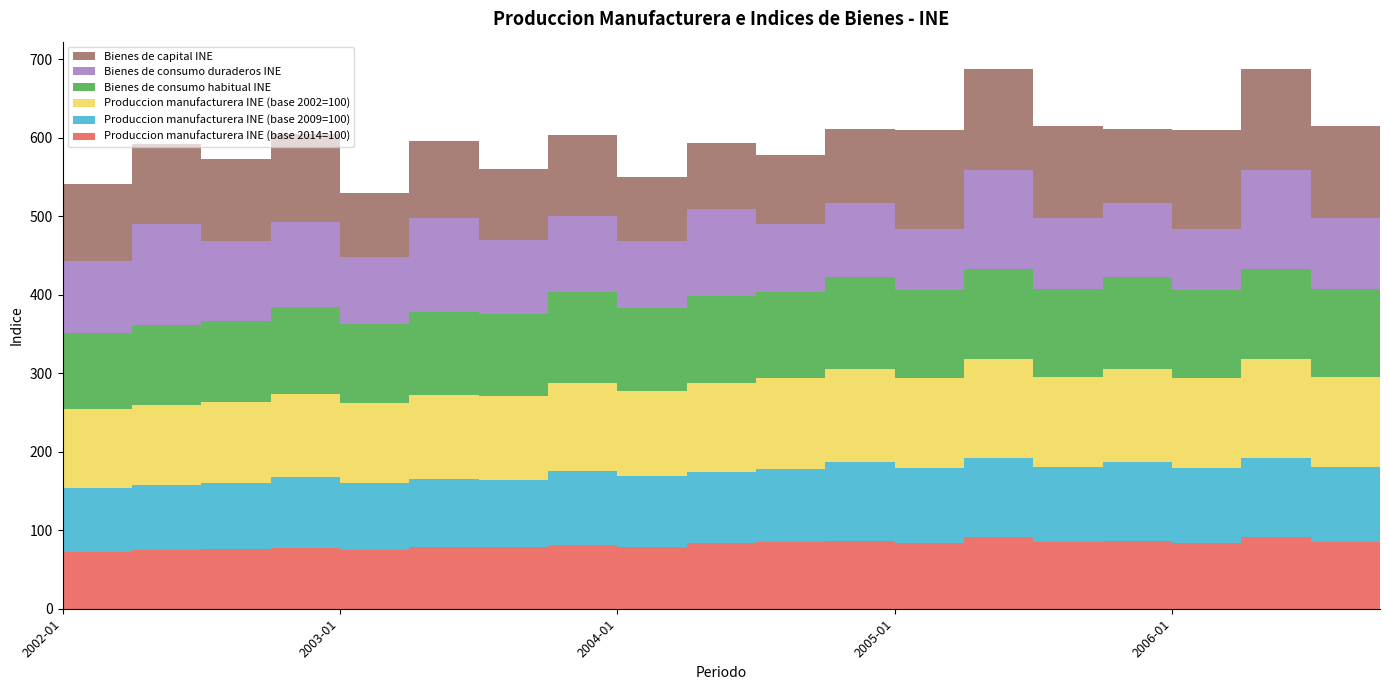

Reading left to right, transcribe all the data shown in this chart.

Produccion manufacturera INE (base 2014=100): 2002-01=72.4	2002-04=75.3	2002-07=76.0	2002-10=77.8	2003-01=75.0	2003-04=78.9	2003-07=78.1	2003-10=81.7	2004-01=79.3	2004-04=83.2	2004-07=84.8	2004-10=86.8	2005-01=84.0	2005-04=91.9	2005-07=84.8	2005-10=86.8	2006-01=84.0	2006-04=91.9	2006-07=84.8	2006-10=86.8
Produccion manufacturera INE (base 2009=100): 2002-01=82.1	2002-04=82.1	2002-07=83.6	2002-10=90.0	2003-01=85.1	2003-04=86.1	2003-07=85.9	2003-10=94.5	2004-01=90.0	2004-04=90.7	2004-07=93.3	2004-10=100.4	2005-01=95.3	2005-04=100.2	2005-07=95.2	2005-10=100.4	2006-01=95.3	2006-04=100.2	2006-07=95.2	2006-10=100.4
Produccion manufacturera INE (base 2002=100): 2002-01=99.7	2002-04=102.8	2002-07=103.8	2002-10=106.2	2003-01=102.5	2003-04=107.9	2003-07=106.7	2003-10=111.6	2004-01=108.4	2004-04=113.7	2004-07=115.9	2004-10=118.6	2005-01=114.8	2005-04=125.6	2005-07=115.9	2005-10=118.6	2006-01=114.8	2006-04=125.6	2006-07=115.9	2006-10=118.6
Bienes de consumo habitual INE: 2002-01=97.1	2002-04=100.8	2002-07=103.0	2002-10=110.4	2003-01=100.0	2003-04=105.1	2003-07=104.4	2003-10=115.8	2004-01=105.2	2004-04=111.2	2004-07=110.1	2004-10=116.5	2005-01=111.8	2005-04=115.8	2005-07=112.2	2005-10=116.5	2006-01=111.8	2006-04=115.8	2006-07=112.2	2006-10=116.5
Bienes de consumo duraderos INE: 2002-01=91.9	2002-04=129.7	2002-07=101.6	2002-10=108.1	2003-01=85.6	2003-04=119.5	2003-07=95.5	2003-10=96.6	2004-01=86.4	2004-04=110.9	2004-07=86.7	2004-10=94.4	2005-01=78.3	2005-04=125.8	2005-07=90.5	2005-10=94.4	2006-01=78.3	2006-04=125.8	2006-07=90.5	2006-10=94.4
Bienes de capital INE: 2002-01=97.8	2002-04=101.5	2002-07=104.8	2002-10=112.6	2003-01=81.5	2003-04=98.5	2003-07=89.8	2003-10=103.8	2004-01=80.8	2004-04=83.9	2004-07=88.0	2004-10=94.8	2005-01=125.9	2005-04=129.0	2005-07=117.0	2005-10=94.8	2006-01=125.9	2006-04=129.0	2006-07=117.0	2006-10=94.8